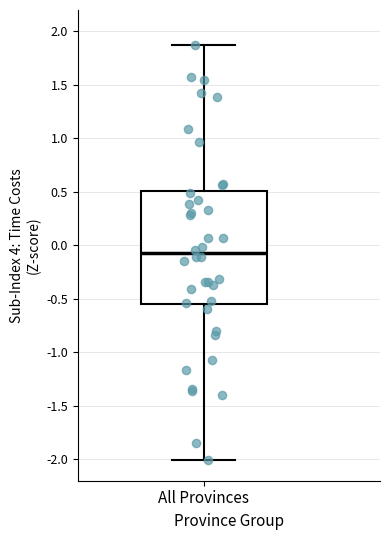

Read this box plot against the y-axis: the position of the median line, the range covered by the box, and the ends of both whiskers. The values are not printed on the chart, so give them approximately, as read against the axis.

median -0.10, box -0.55 to 0.50, whiskers -2.00 to 1.90